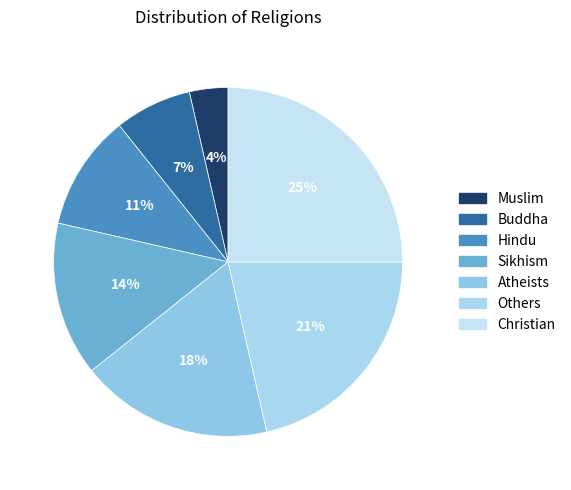

What is the largest slice in the pie chart?

Christian